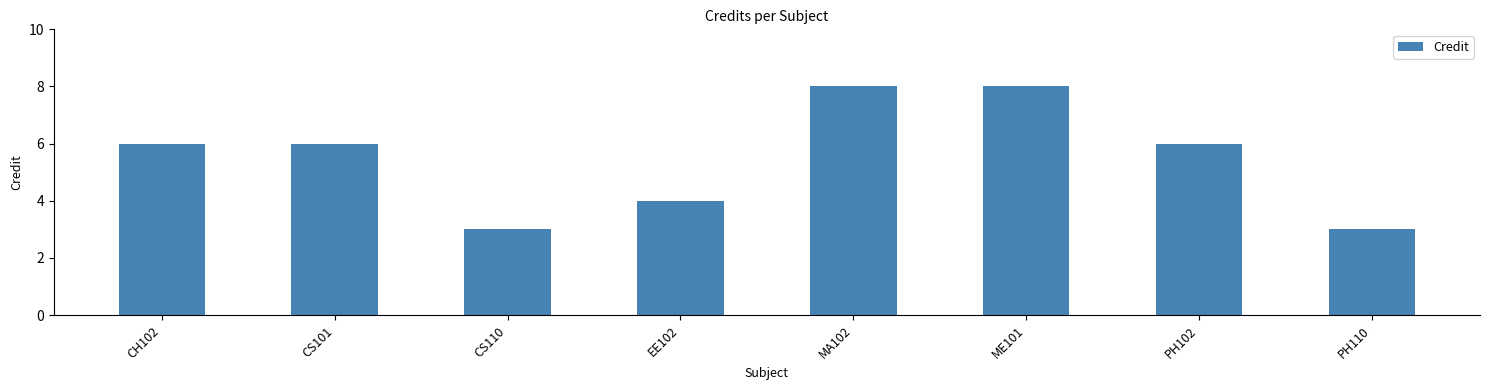

True or false: the data shows 12 at ME101.

False